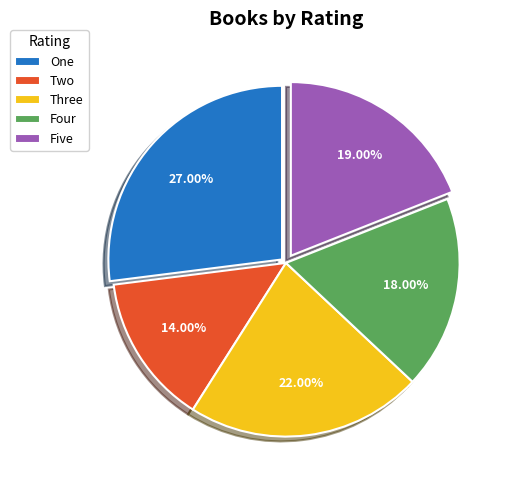

To the nearest percent, what is the difference between the largest and smallest slice percentages?

13%